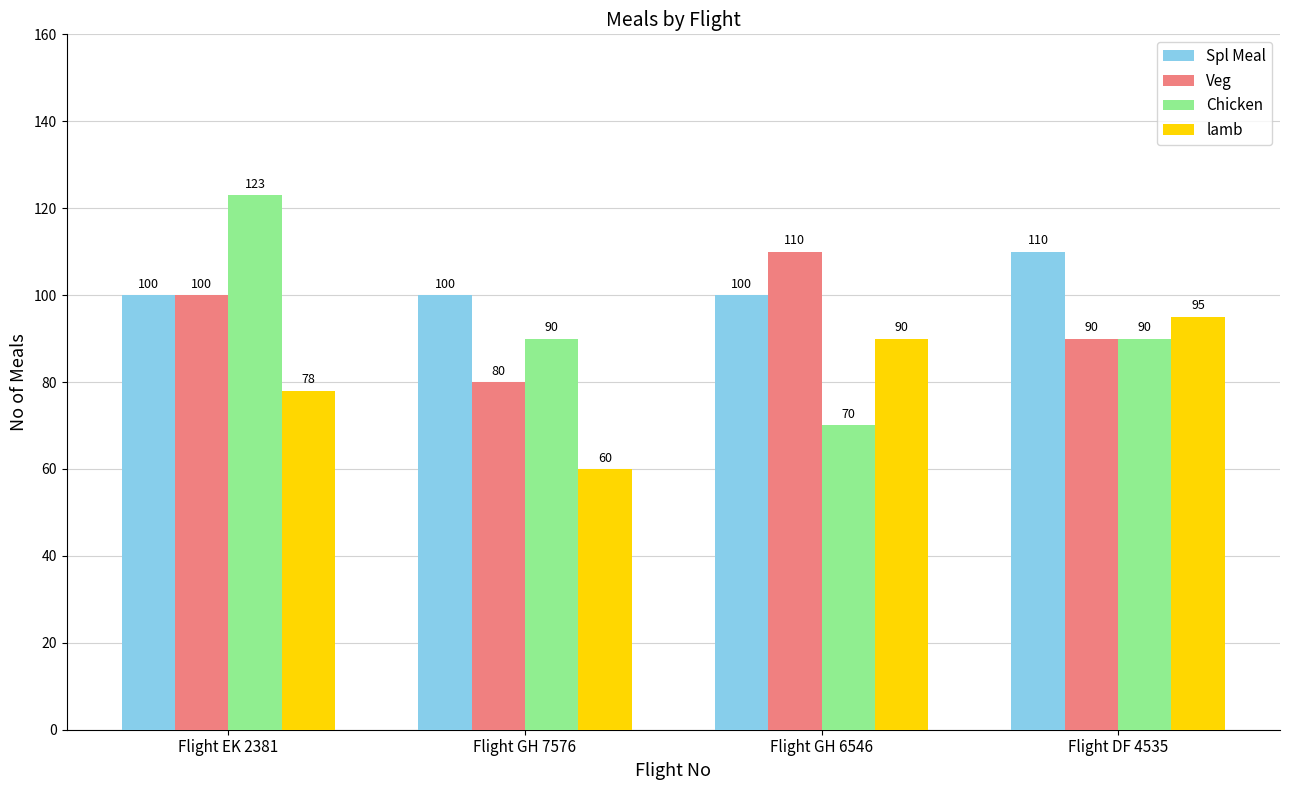

What is the difference between the highest and lowest values at Flight DF 4535?

20